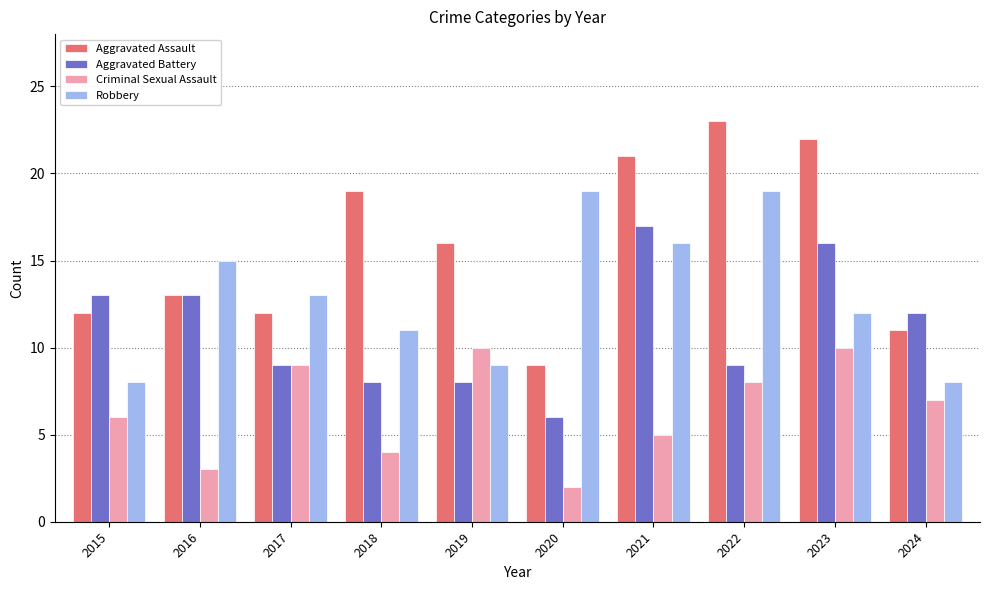

How many distinct data groups are displayed?

4